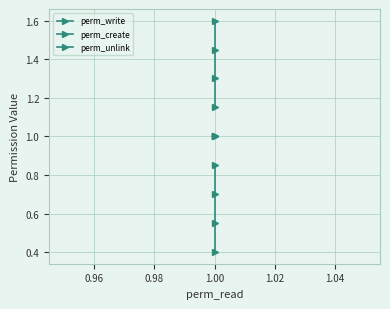

How many categories are shown in the chart?

4